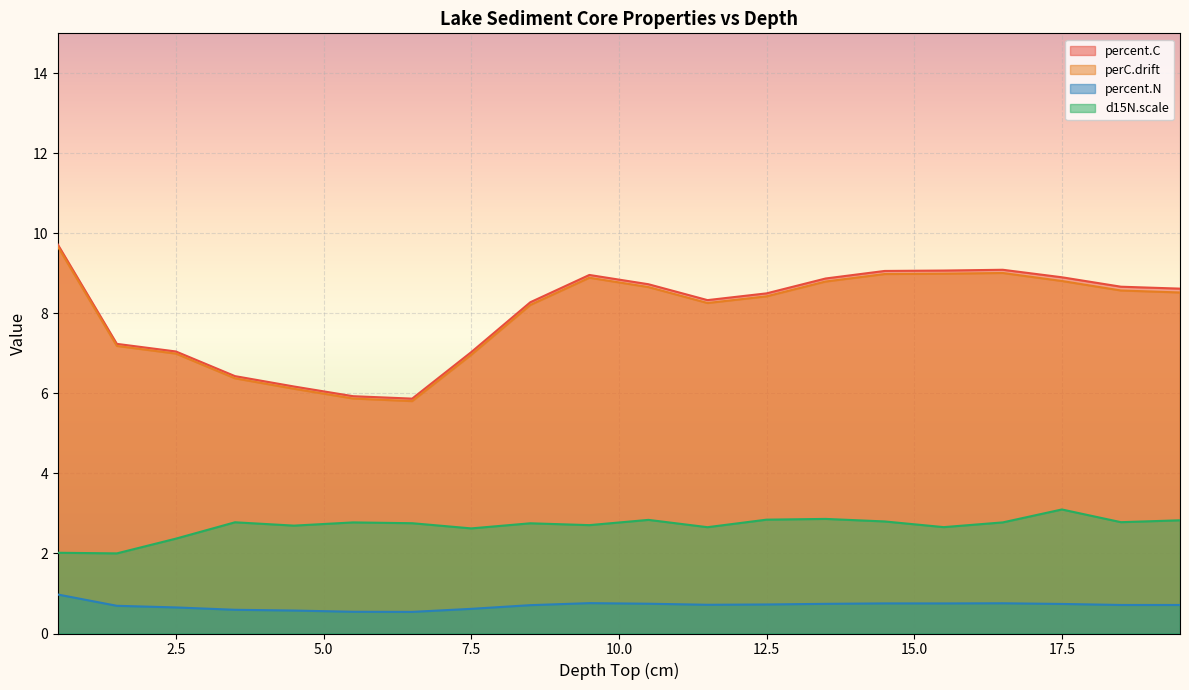

Which series has the largest total across all categories?

percent.C